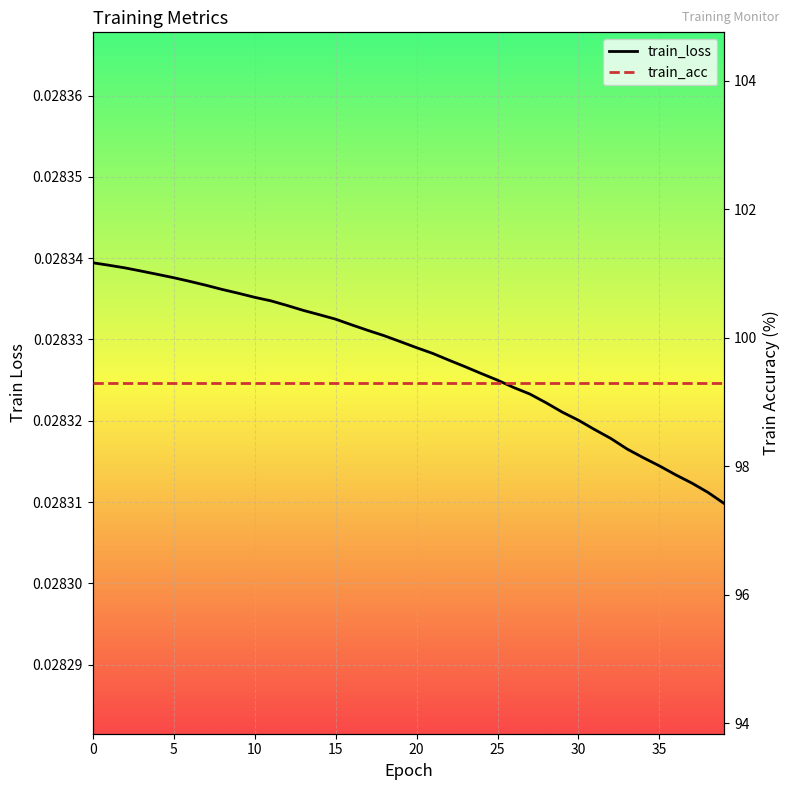

True or false: train_acc and train_loss intersect in this chart.

False